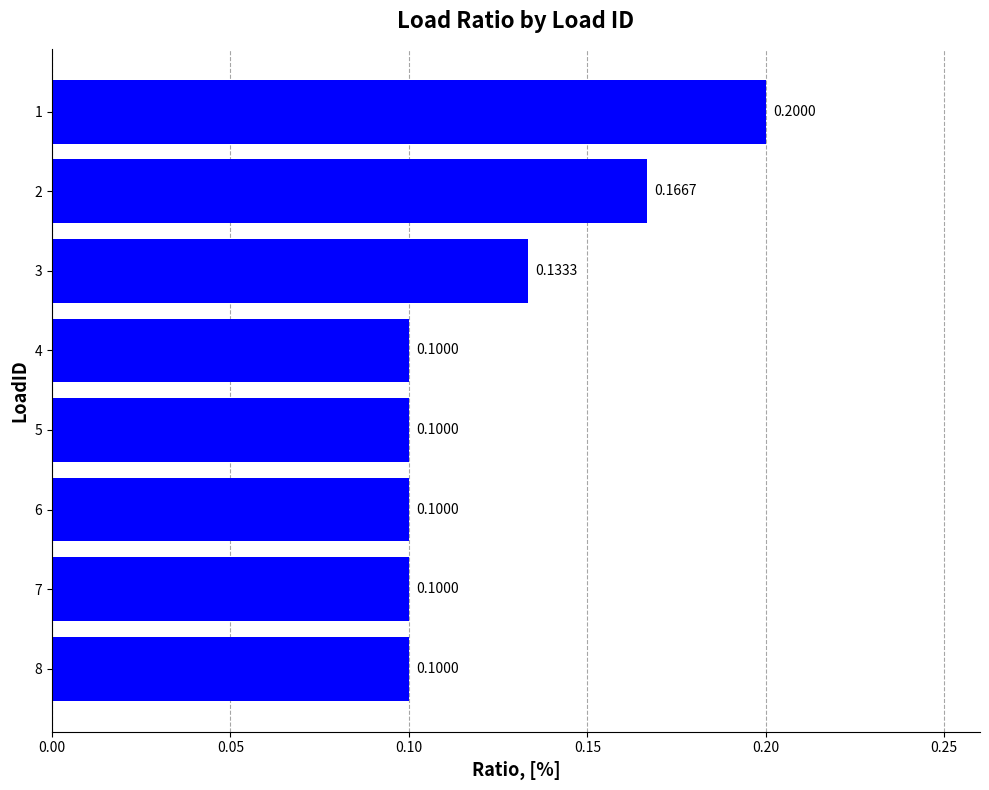

Between 7 and 3, which is larger?

3